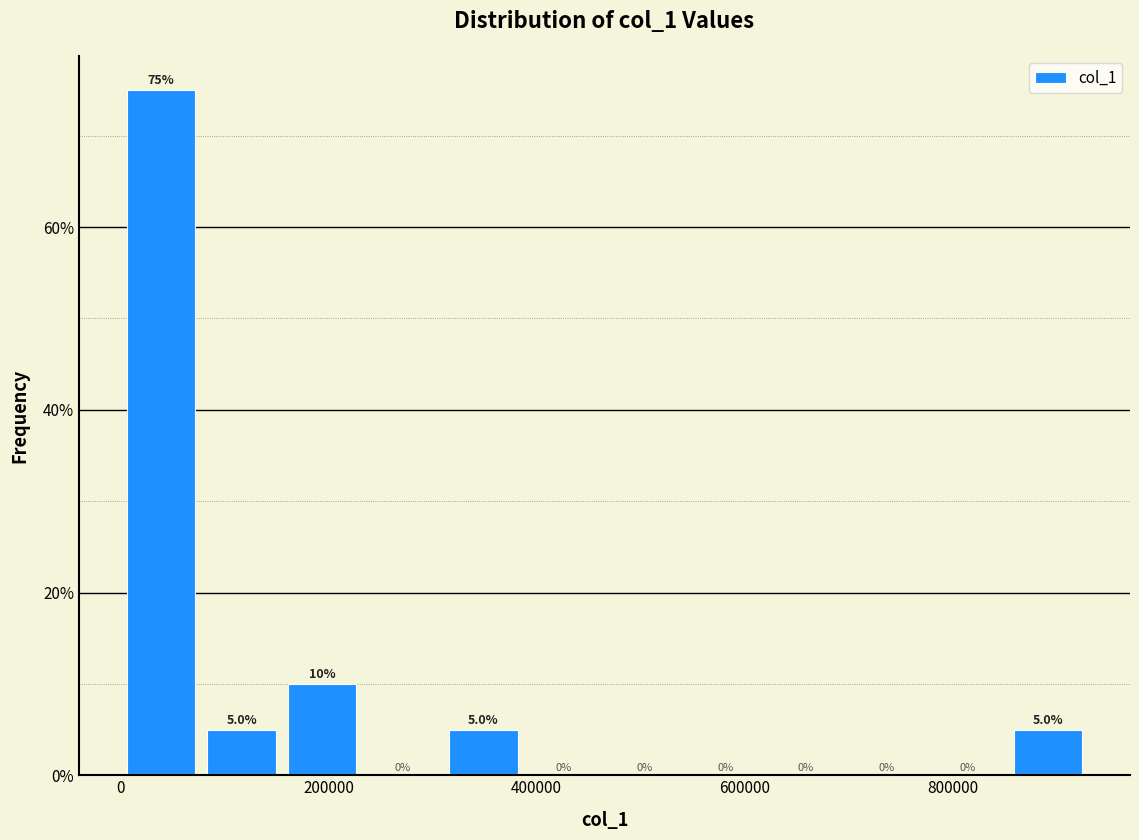

Read against the x-axis, roughly where is the centre of the tallest bar?

40000